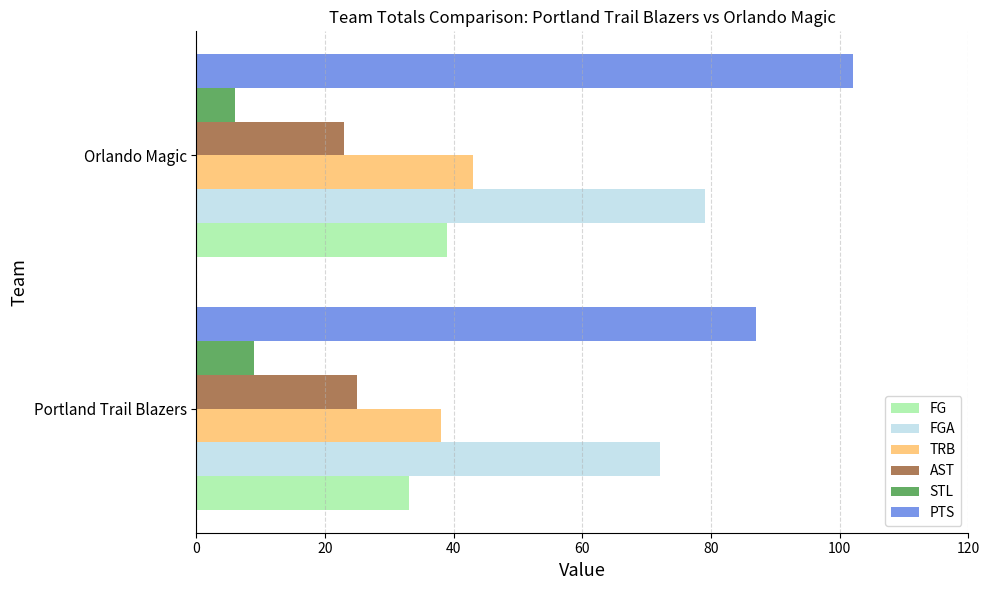

What is the difference between the highest and lowest values at Orlando Magic?

96